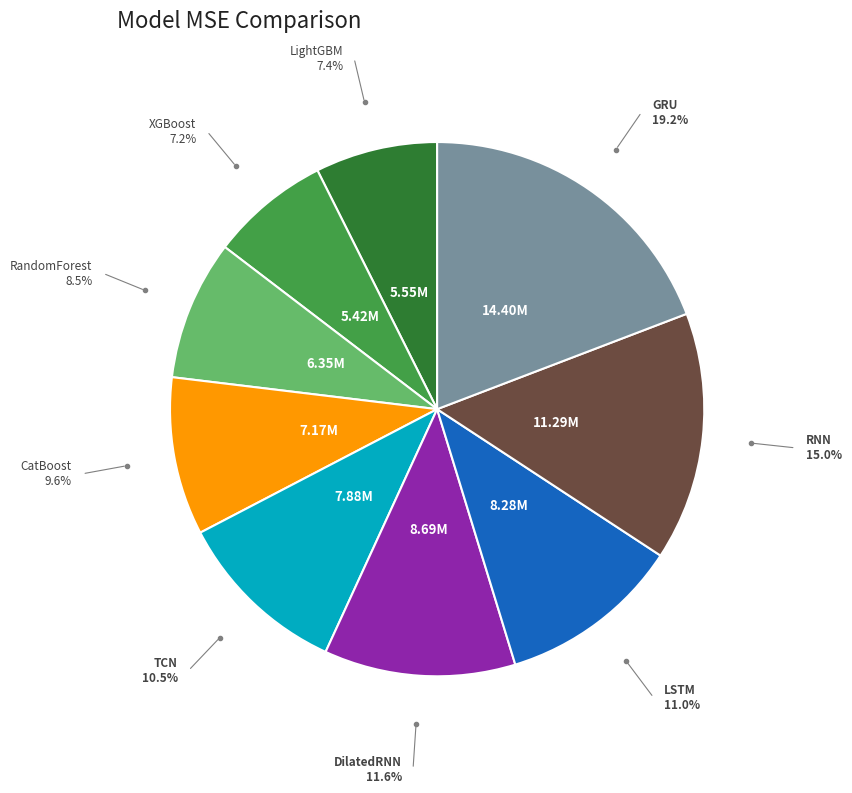

Which category has the biggest portion of the pie?

GRU